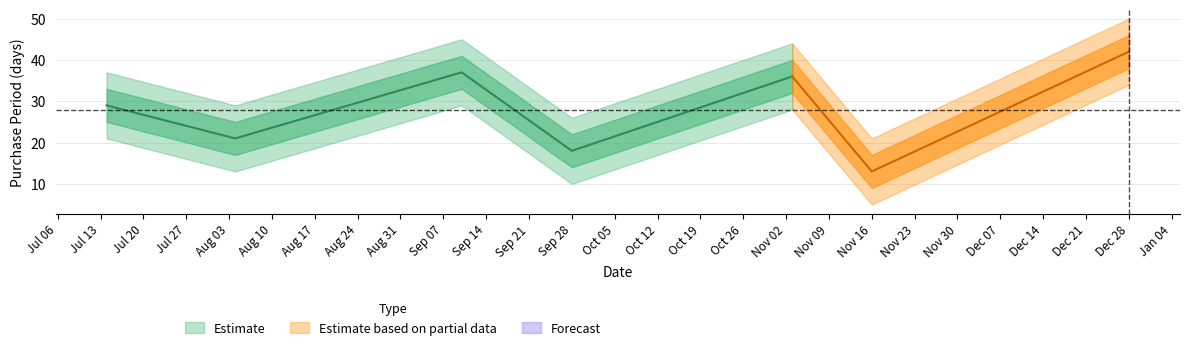

What is the minimum value shown in the chart?

13